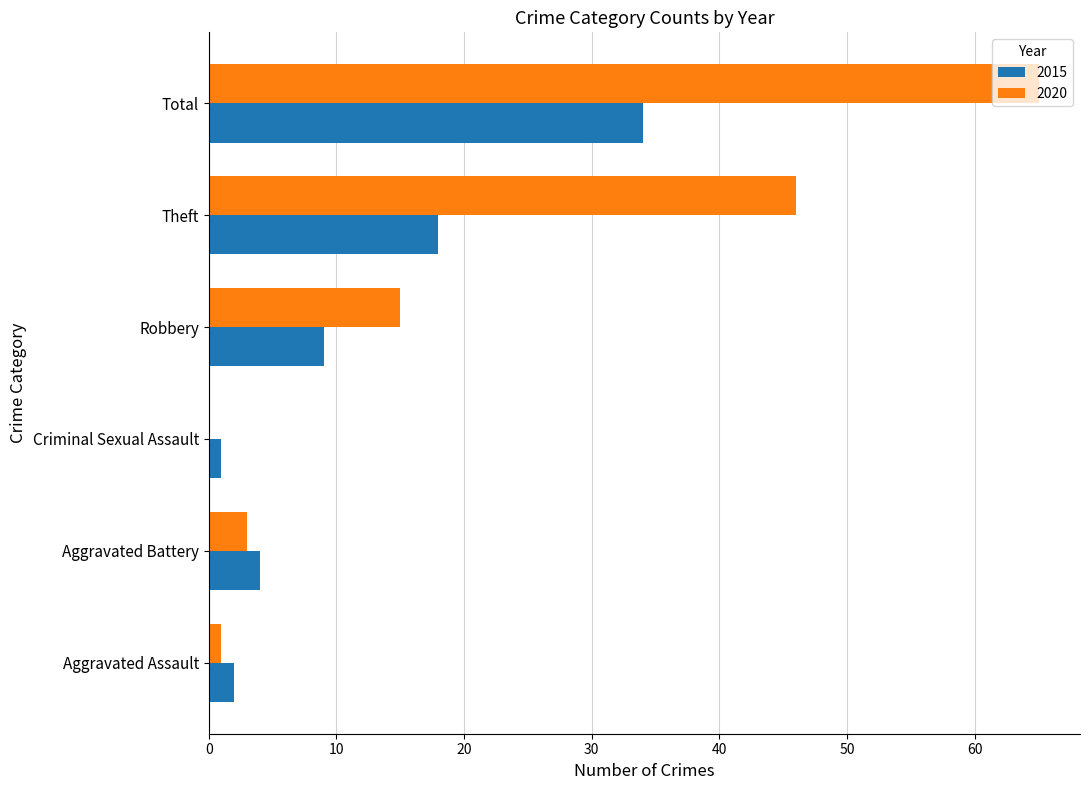

What is the sum of all 2015 values?

68